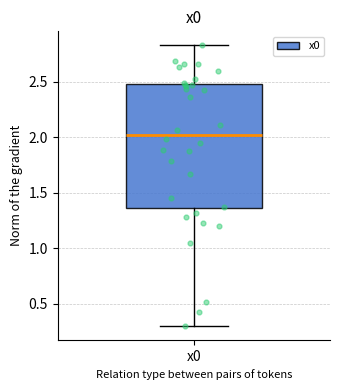

Read this box plot against the y-axis: the position of the median line, the range covered by the box, and the ends of both whiskers. The values are not printed on the chart, so give them approximately, as read against the axis.

median 2.00, box 1.35 to 2.50, whiskers 0.30 to 2.85